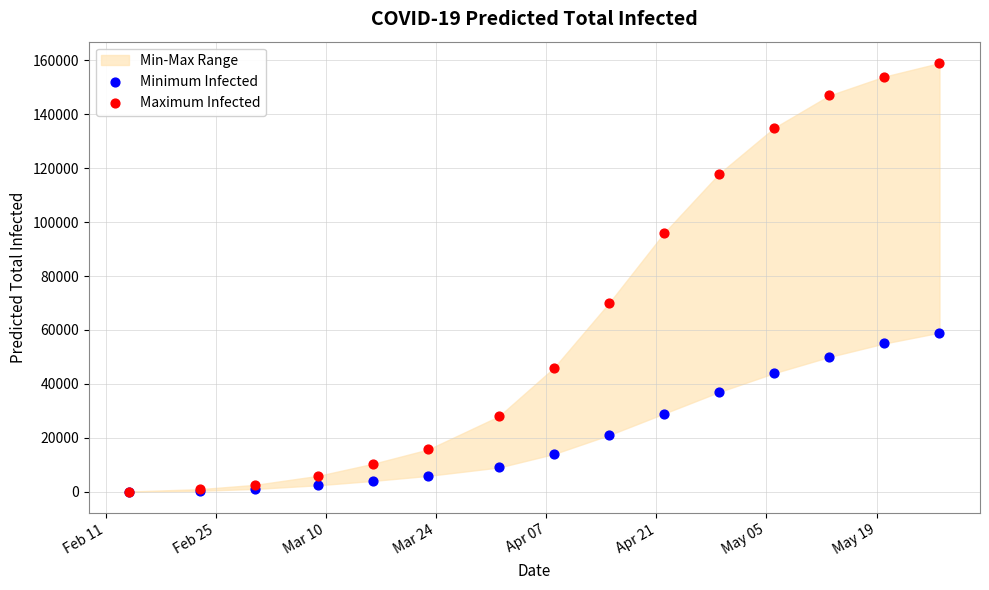

In the Maximum Infected series, what Y value is closest to 79544?

70000